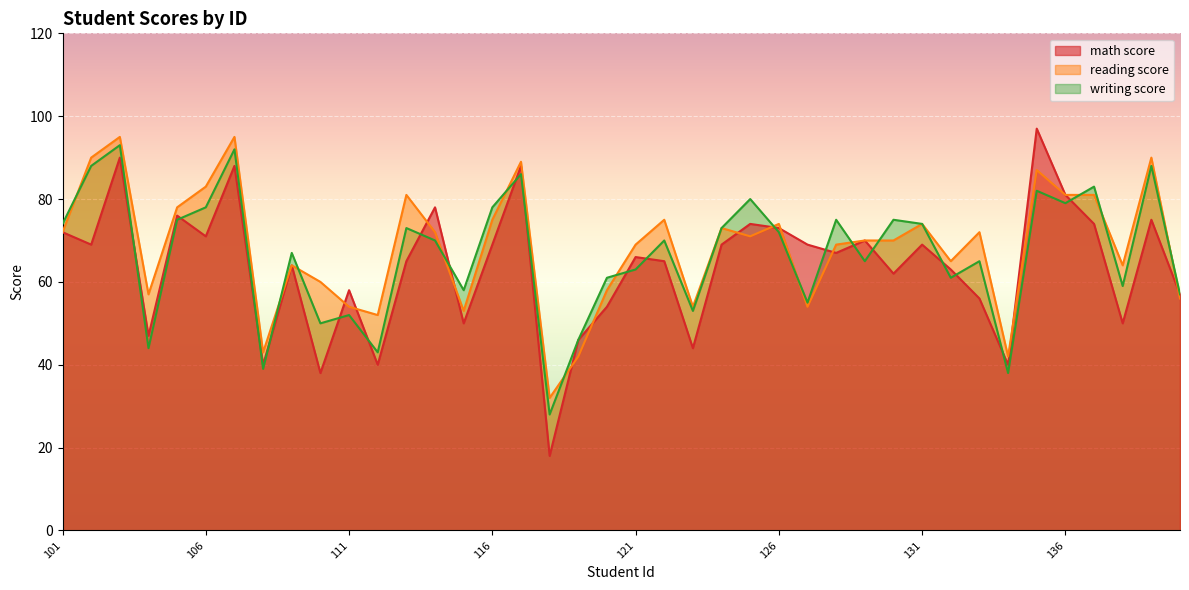

What is the total value across all series at 103?

278